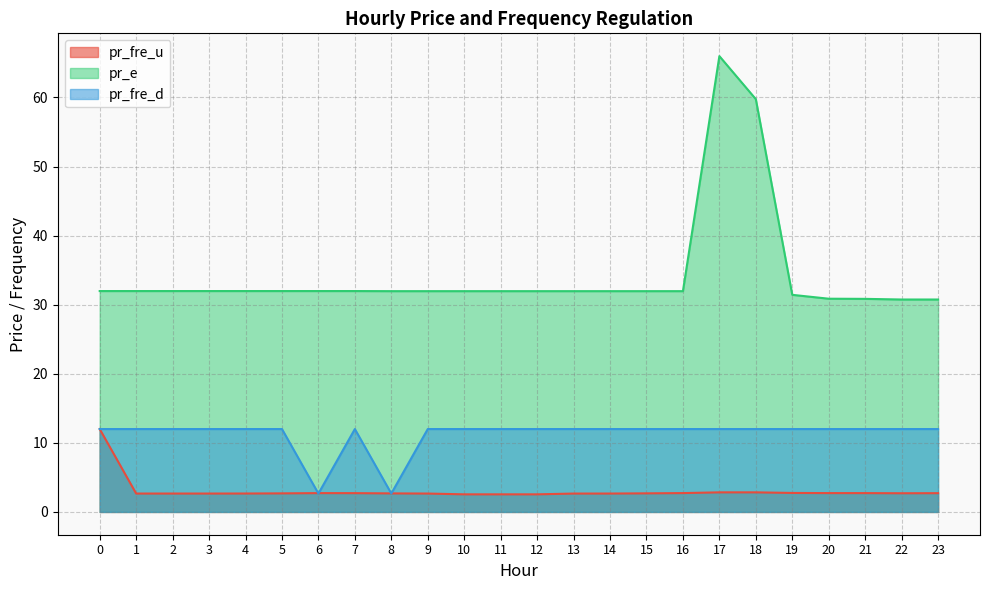

What is the difference between the highest and lowest values at 21?

28.1